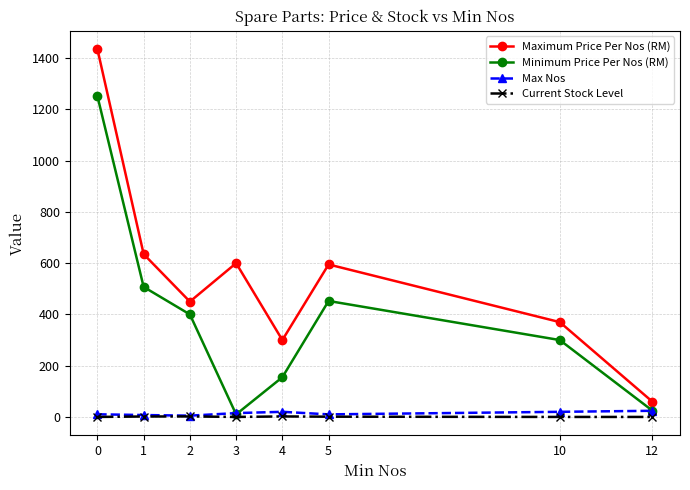

What is the highest value of the Minimum Price Per Nos (RM) series?

1251.9